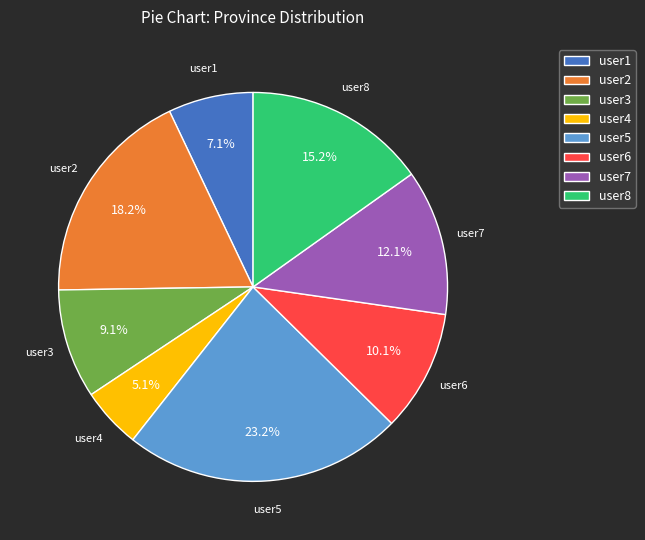

Does user1 represent more than half of the total?

No